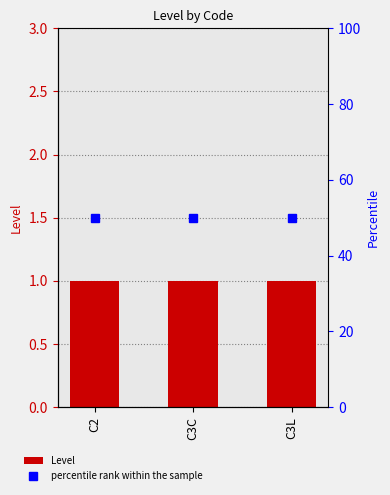

At which label does percentile rank within the sample reach its peak?

C2